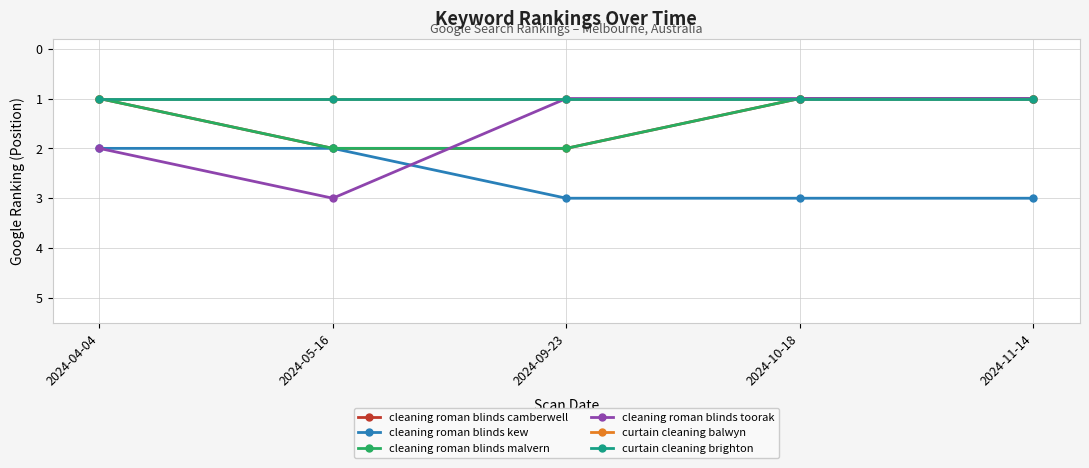

True or false: cleaning roman blinds malvern and curtain cleaning balwyn cross at least once.

False